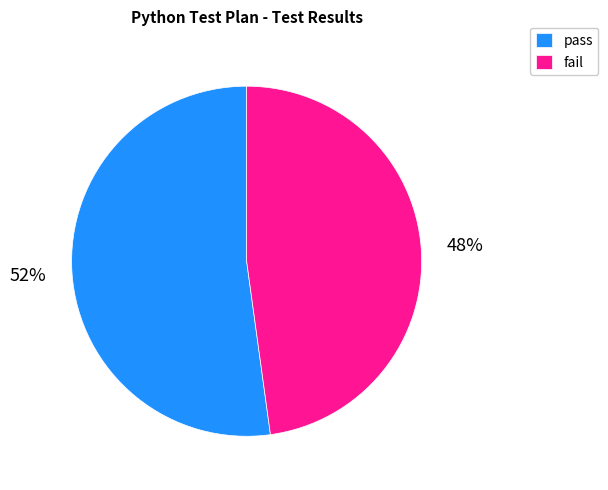

Which category has the biggest portion of the pie?

pass